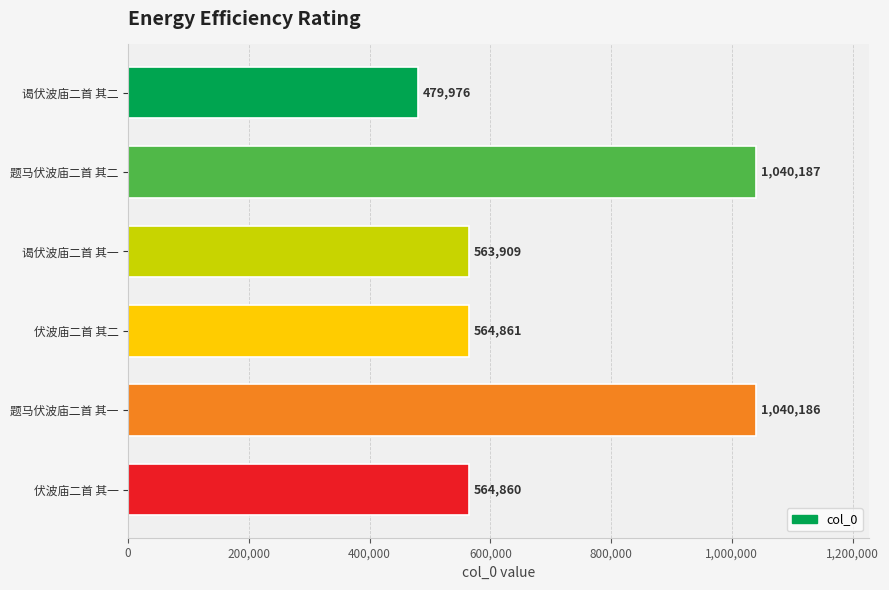

Which label corresponds to the largest value in the chart?

题马伏波庙二首 其二